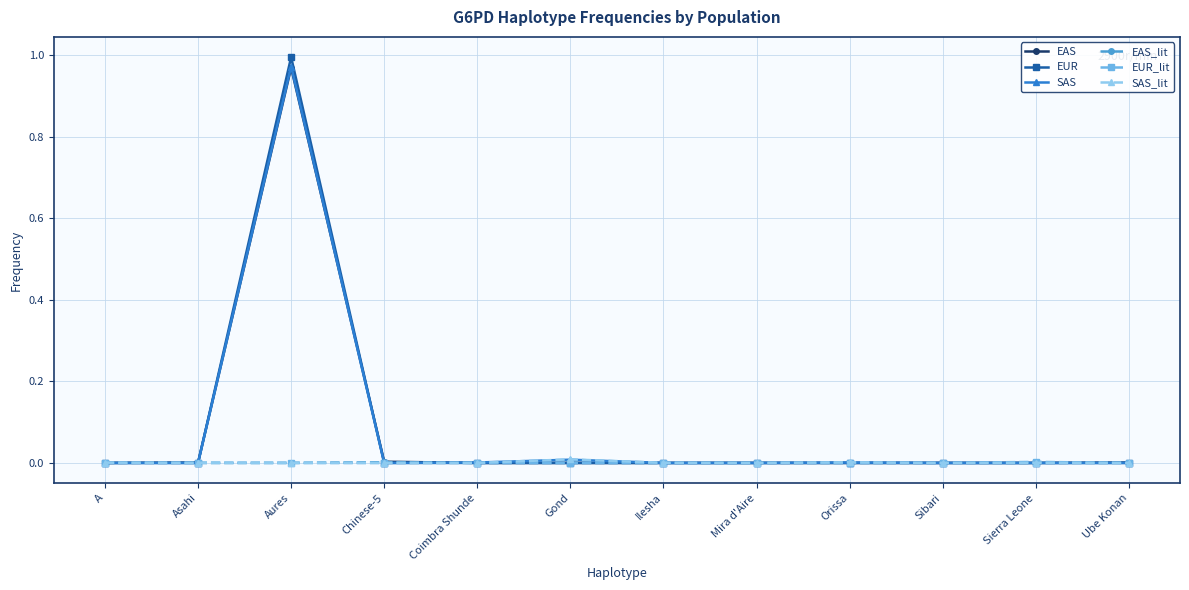

Is it true that SAS equals 0.6 at A?

False